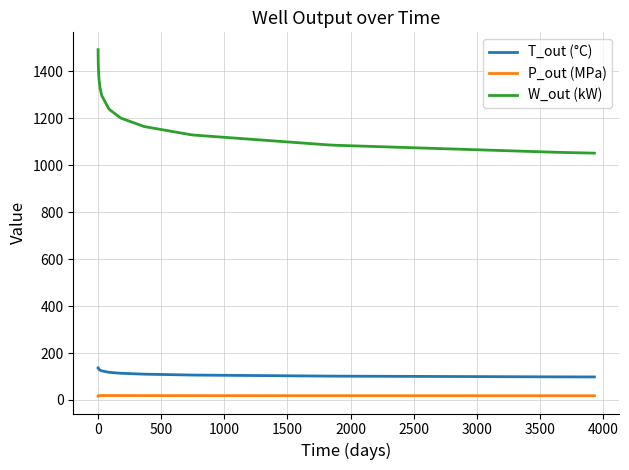

List the series in order of their peak value, highest first.

W_out (kW), T_out (°C), P_out (MPa)